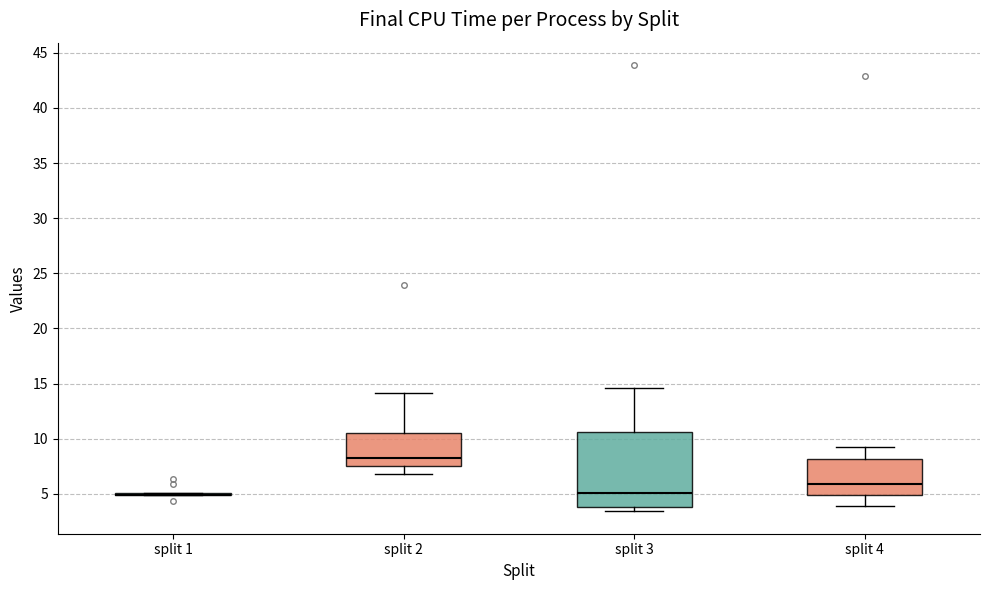

Reading left to right, transcribe this box plot: for each box, give where its median line is, the range the box spans, and where its two whiskers end, as read against the y-axis. The values are not printed on the chart, so give them approximately, as read against the axis.

split 1: box collapsed to a line at 5.0, whiskers 5.0 to 5.0
split 2: median 8.5, box 7.5 to 10.5, whiskers 7.0 to 14.0
split 3: median 5.0, box 4.0 to 10.5, whiskers 3.5 to 14.5
split 4: median 6.0, box 5.0 to 8.0, whiskers 4.0 to 9.5